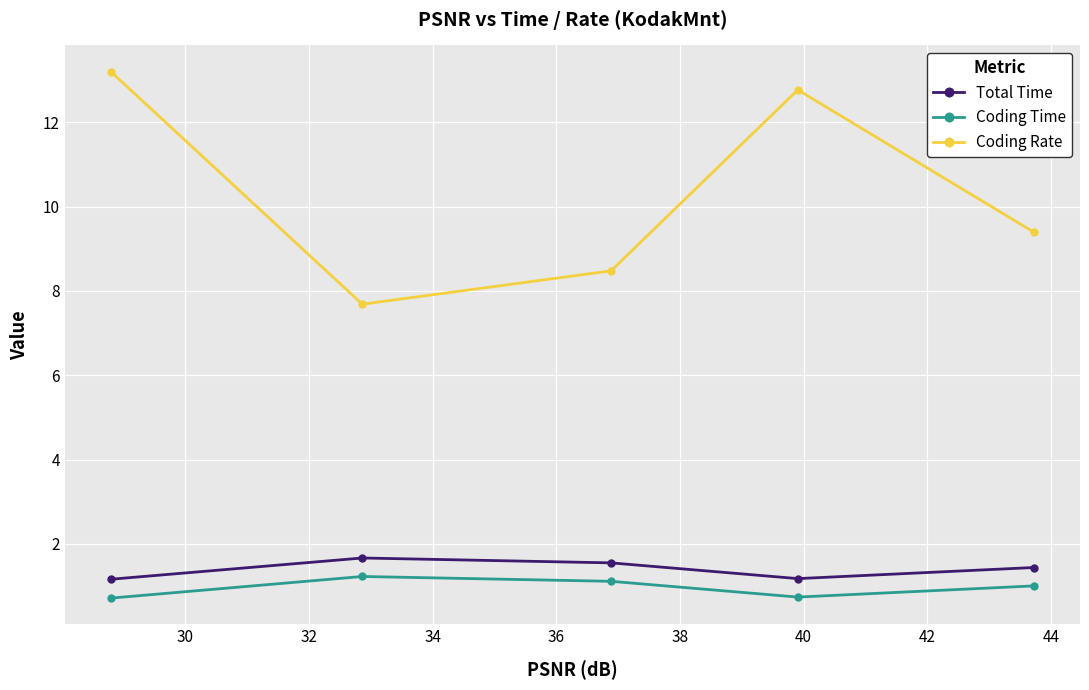

What is the minimum value shown in the chart?

0.7